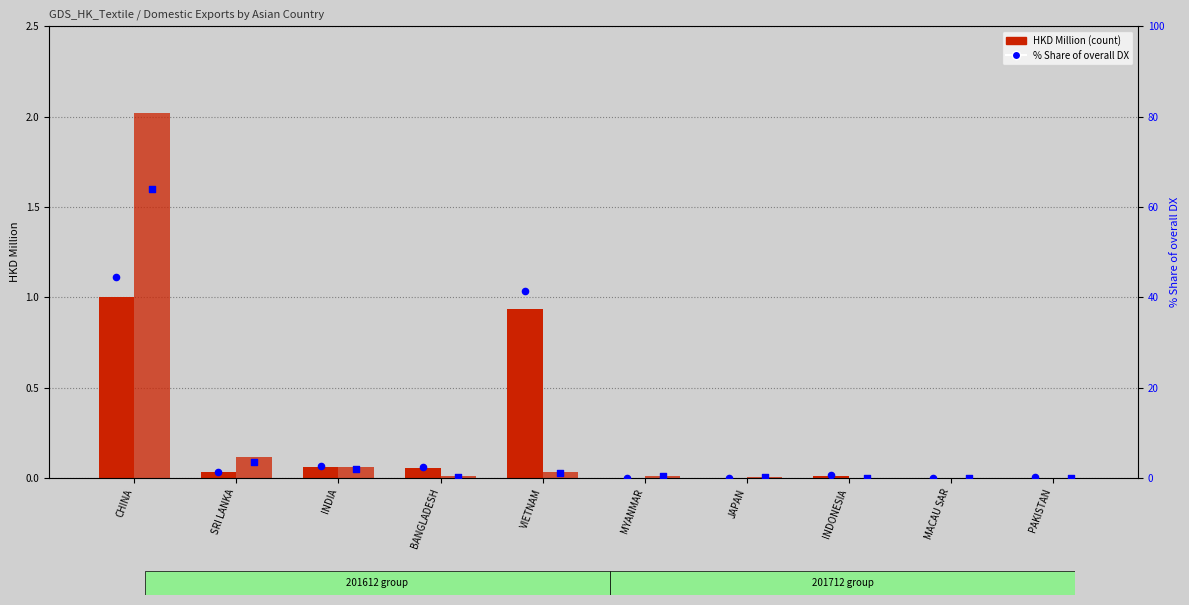

Which series has the widest spread of Y values?

201712 % share